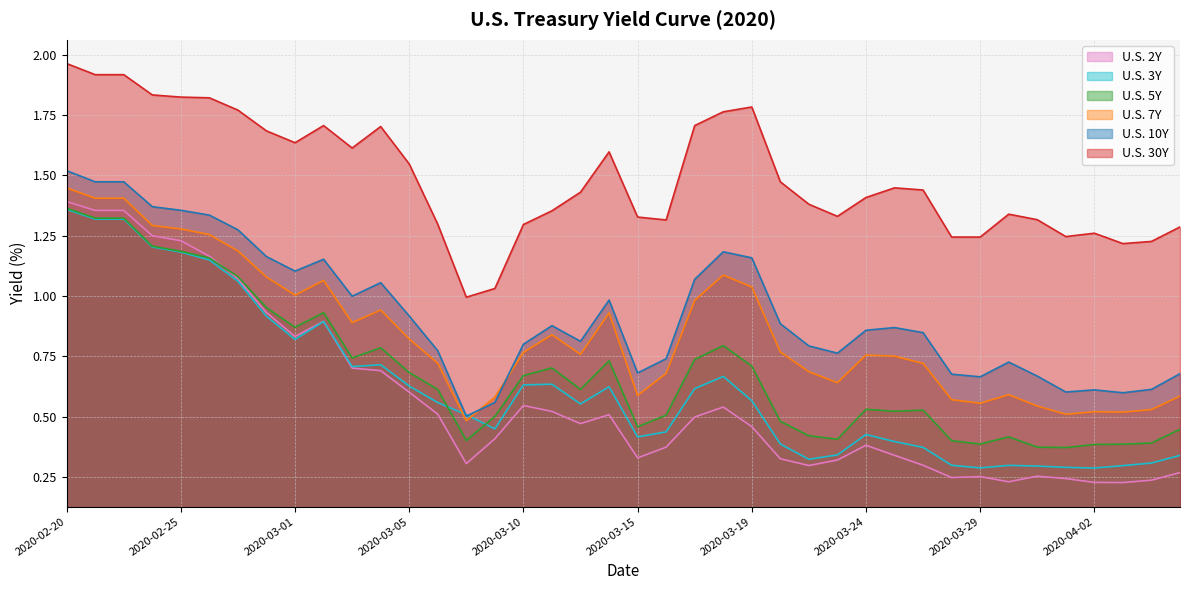

How many interior local valleys does the U.S. 10Y series have?

9